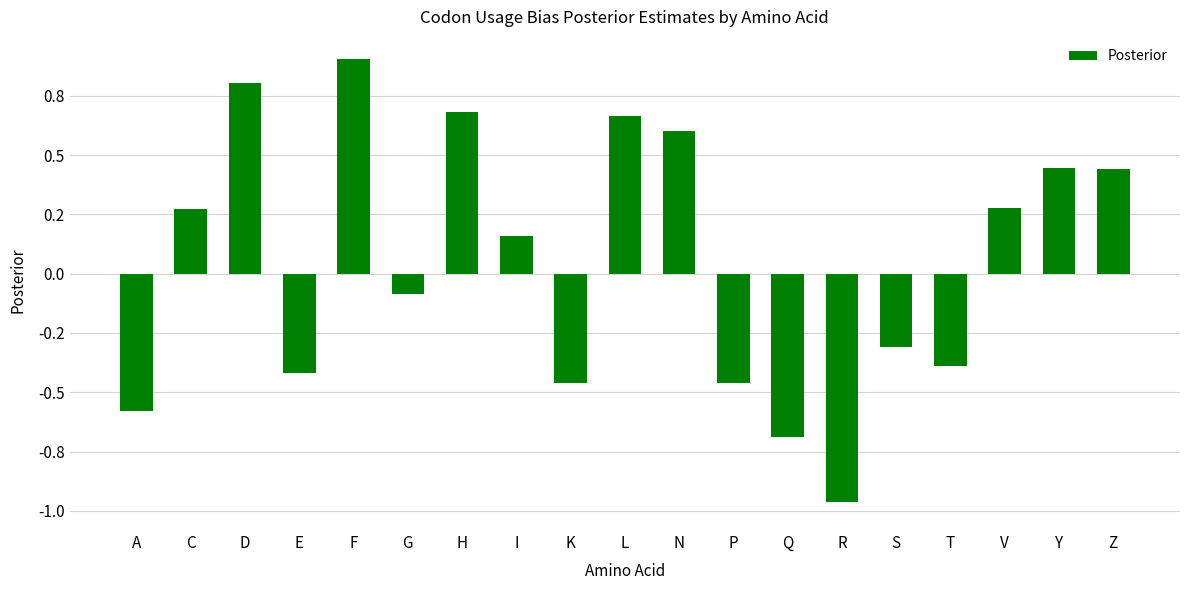

At which label is the value closest to 0?

G